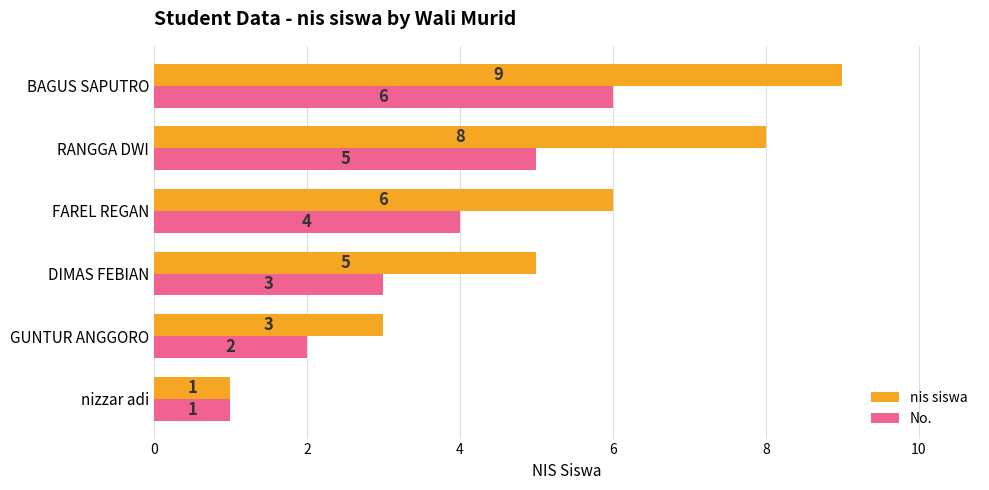

At which label is nis siswa closest to 5?

DIMAS FEBIAN